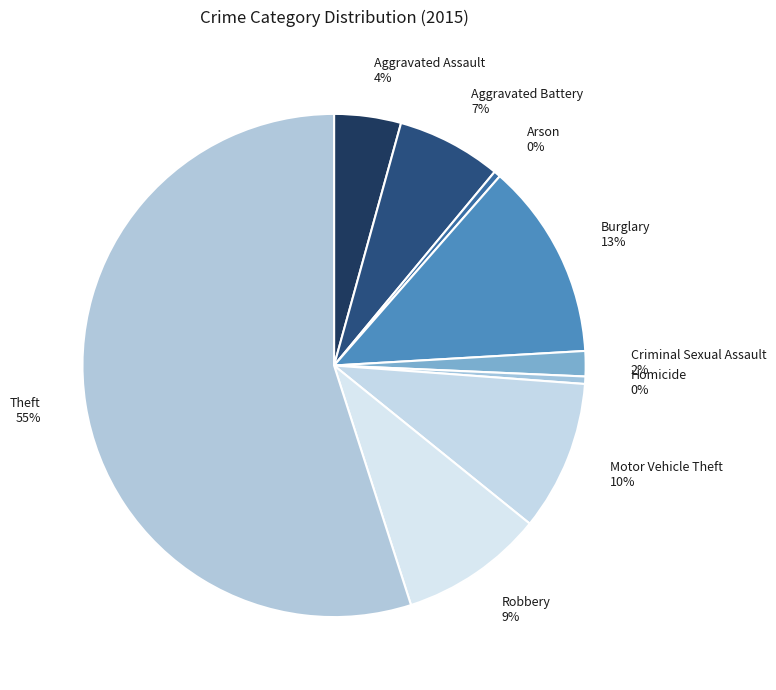

What percentage is the Criminal Sexual Assault slice, to the nearest percent?

2%